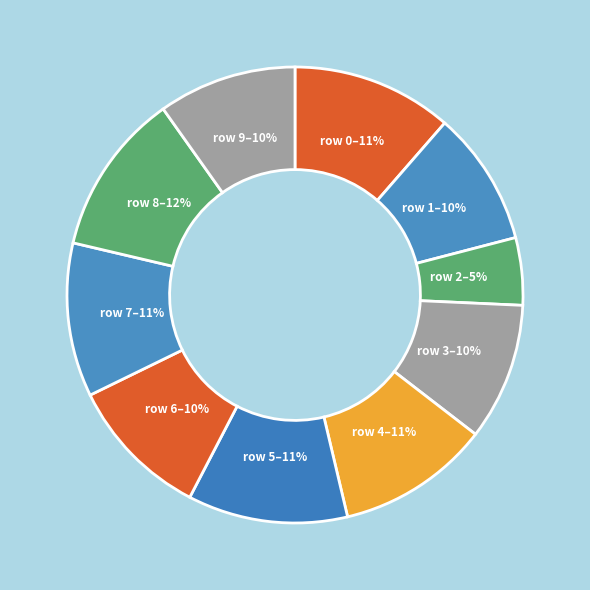

Which slice is the smallest?

2